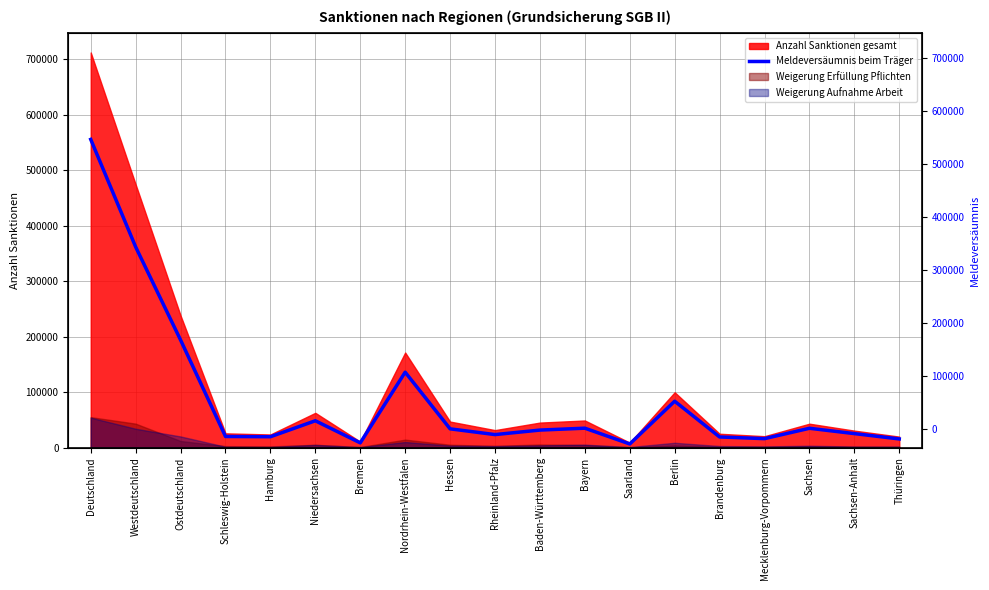

Rank the categories by value from lowest to highest.

Saarland, Bremen, Thüringen, Mecklenburg-Vorpommern, Brandenburg, Hamburg, Schleswig-Holstein, Rheinland-Pfalz, Sachsen-Anhalt, Baden-Württemberg, Hessen, Sachsen, Bayern, Niedersachsen, Berlin, Nordrhein-Westfalen, Ostdeutschland, Westdeutschland, Deutschland